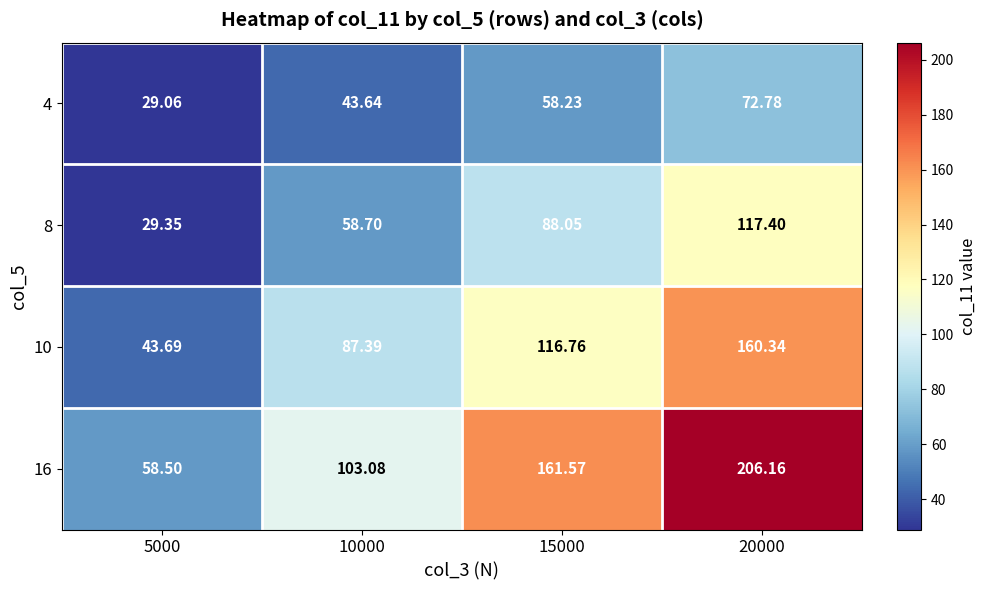

How many categories are shown in the chart?

4